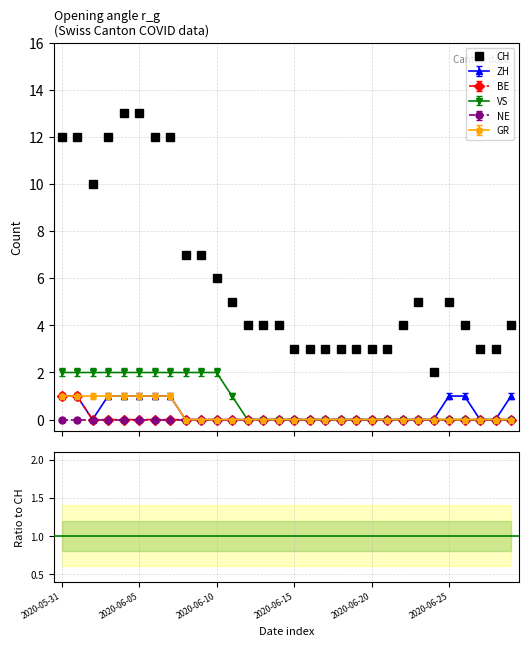

What is the difference between the GR values at 2020-06-08 and 2020-06-04?

1.0